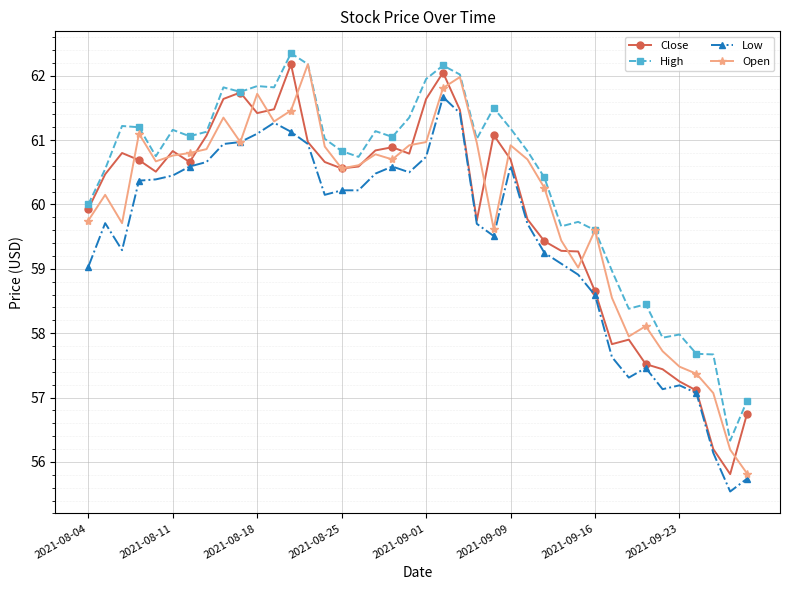

Which series has the largest range (max minus min)?

Close